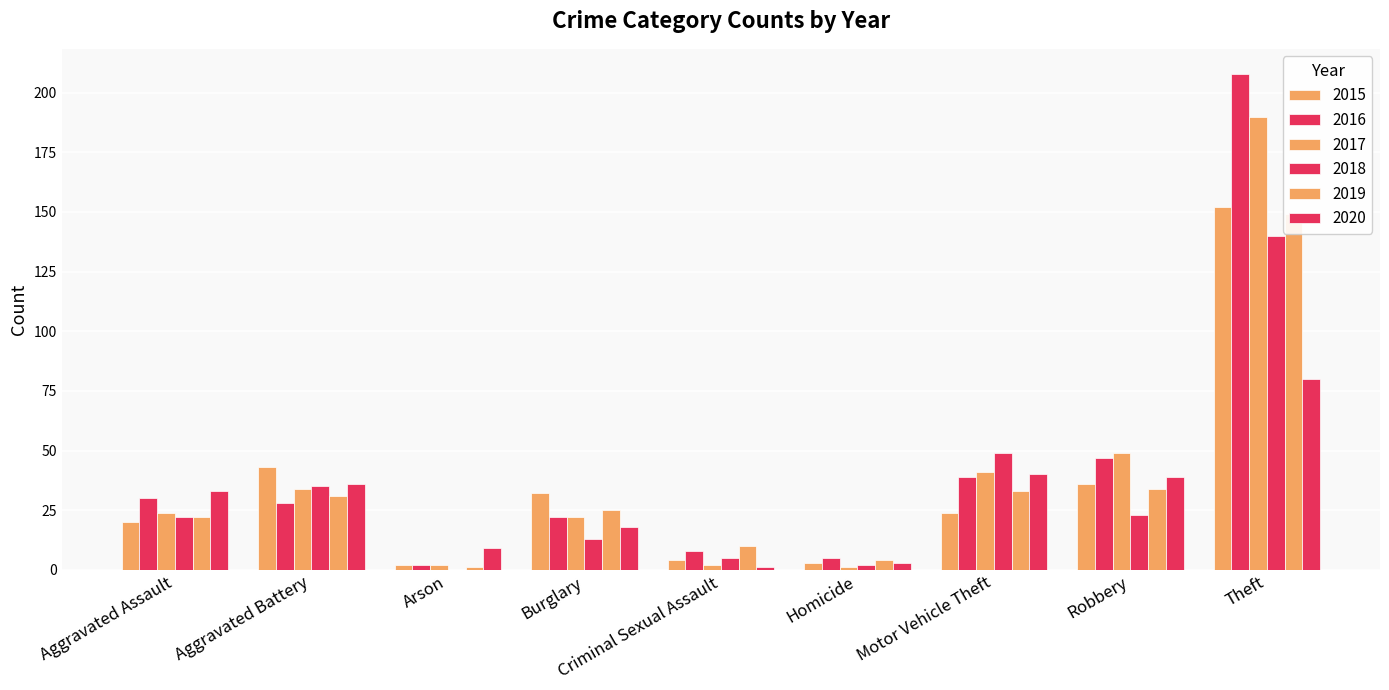

At which label does 2016 reach its peak?

Theft